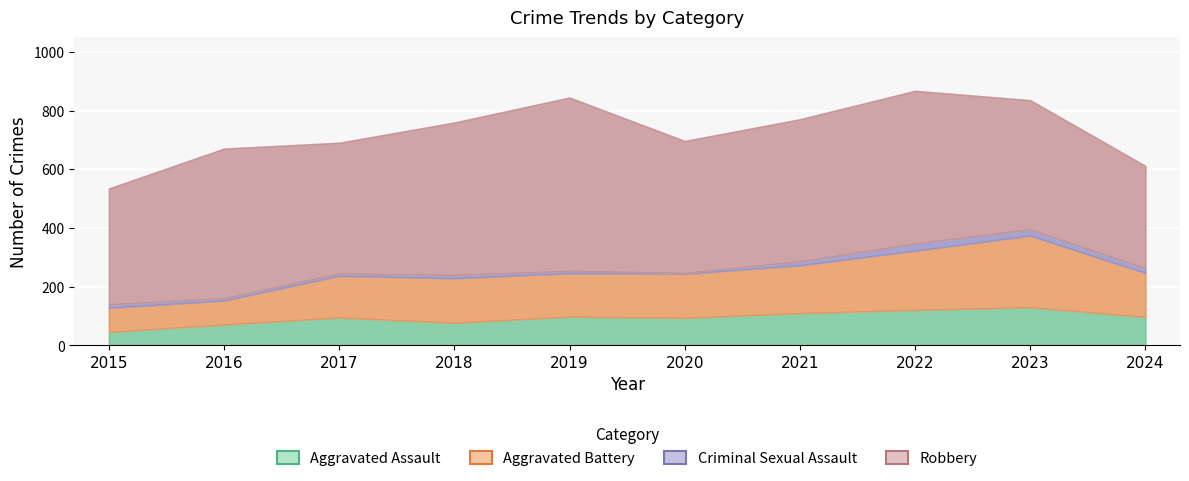

What is the difference between the maximum and minimum values in the Criminal Sexual Assault series?

21